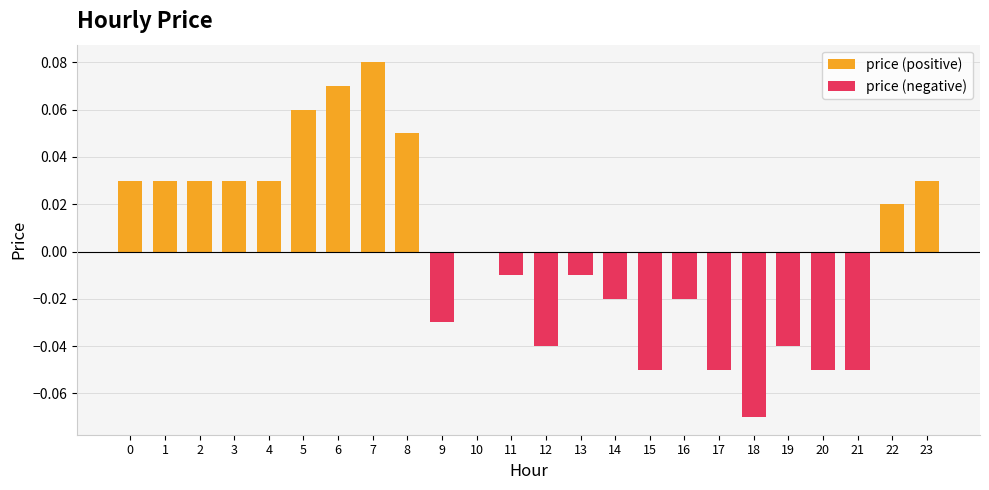

At how many categories does at least one series exceed 0?

11